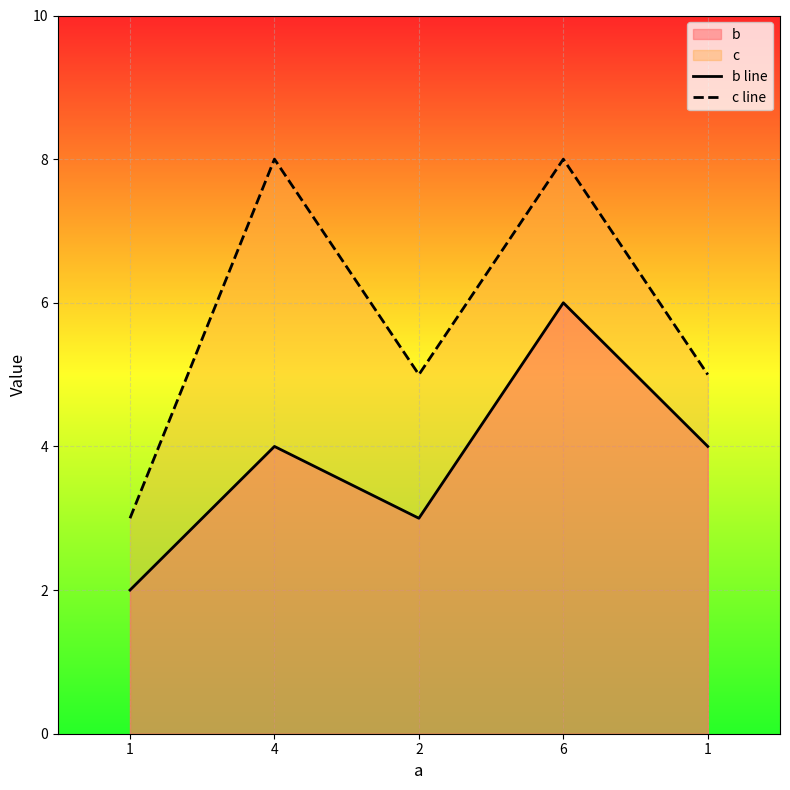

What is the difference between the highest and lowest values at 2?

2